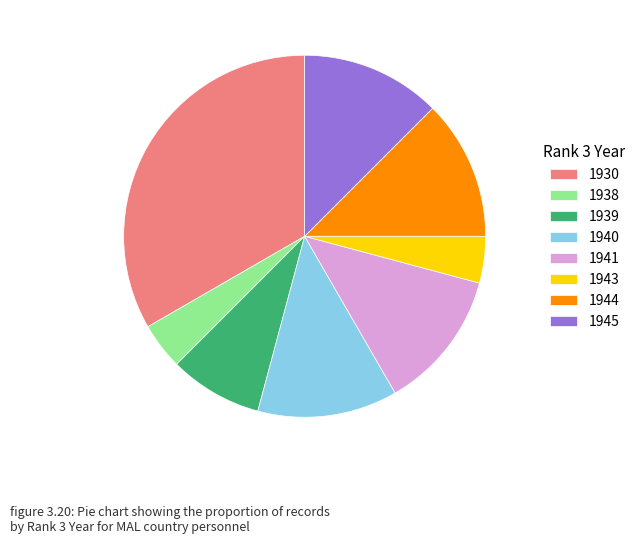

Combined, do 1944 and 1940 account for over 50%?

No